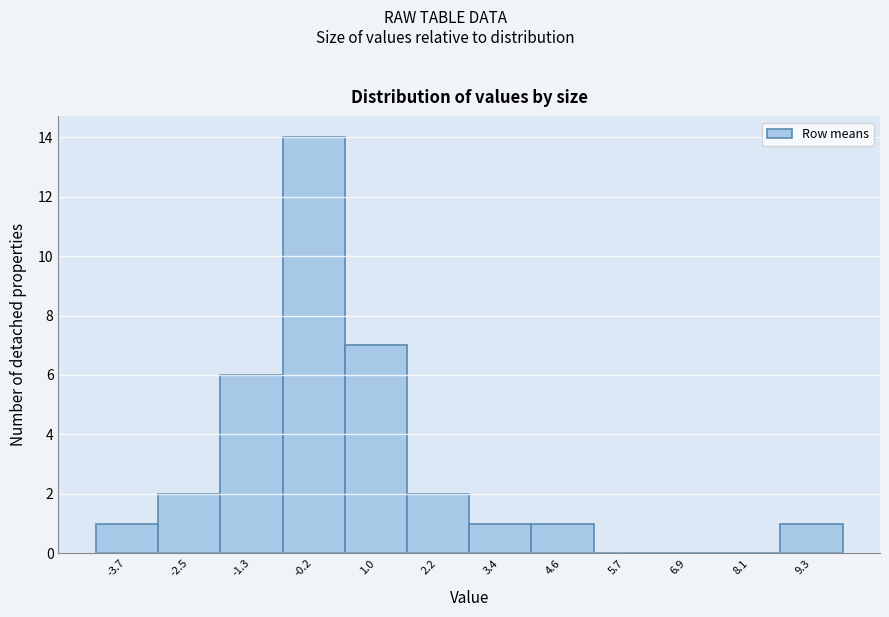

Over which range of the x-axis is the bar tallest?

-0.8 to 0.4